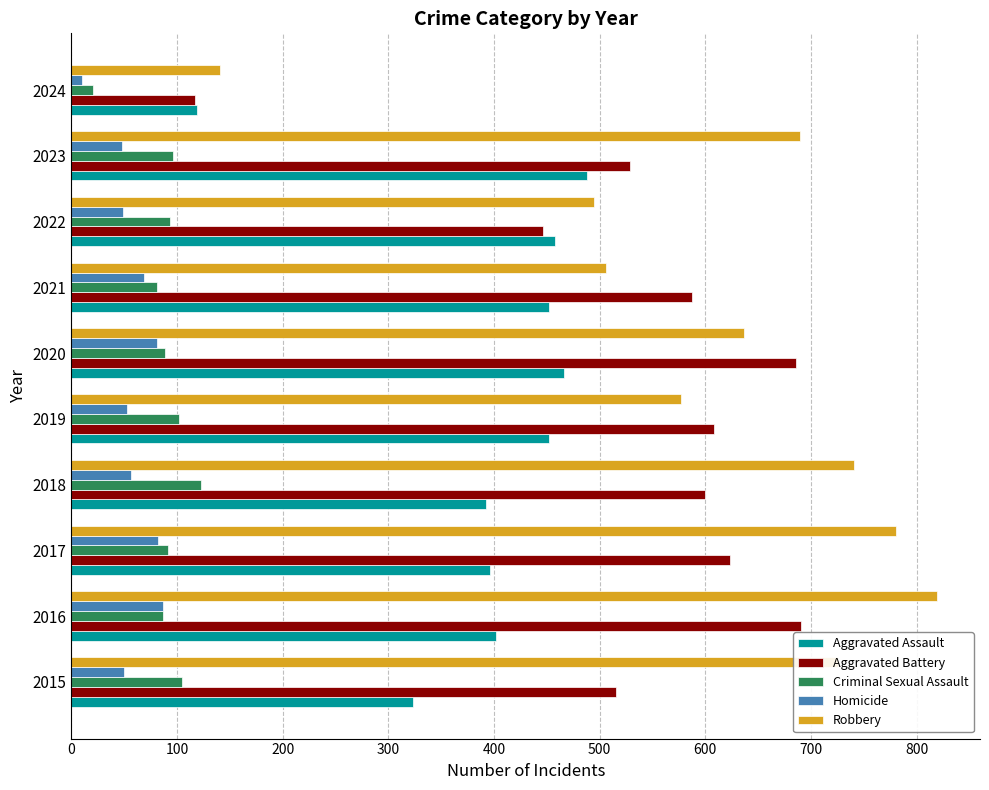

What is the maximum value shown in the chart?

819